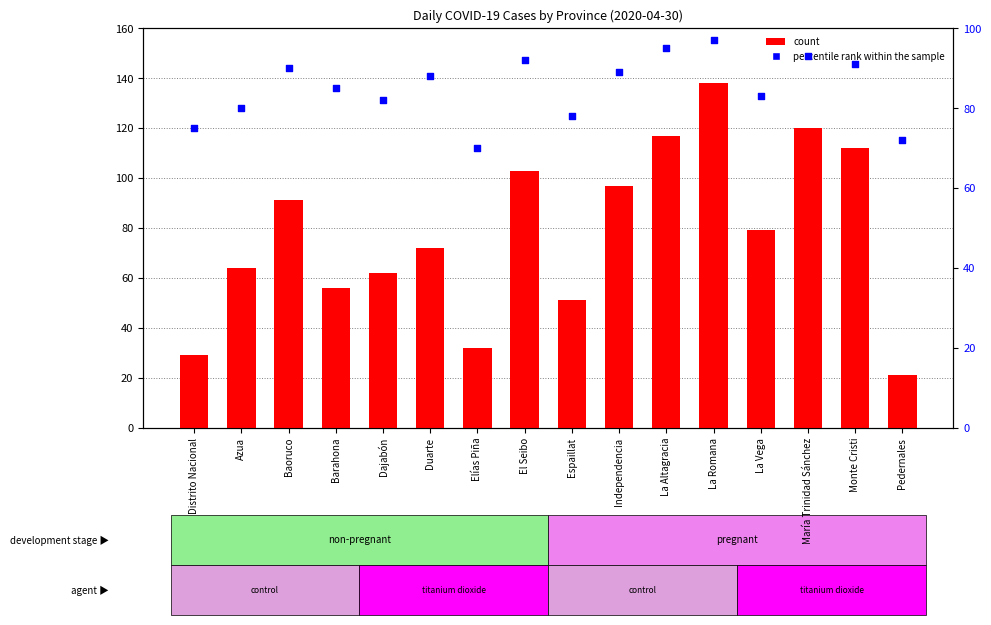

At which category is the sum across all series the highest?

La Romana